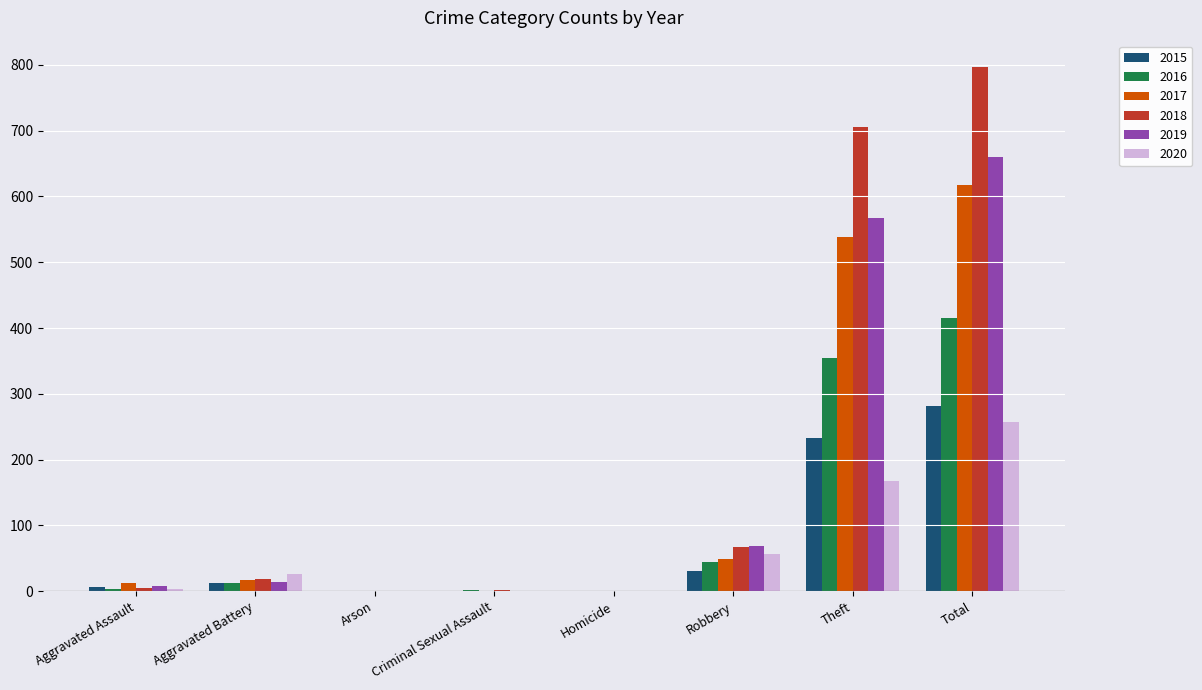

How many series are shown in this chart?

6